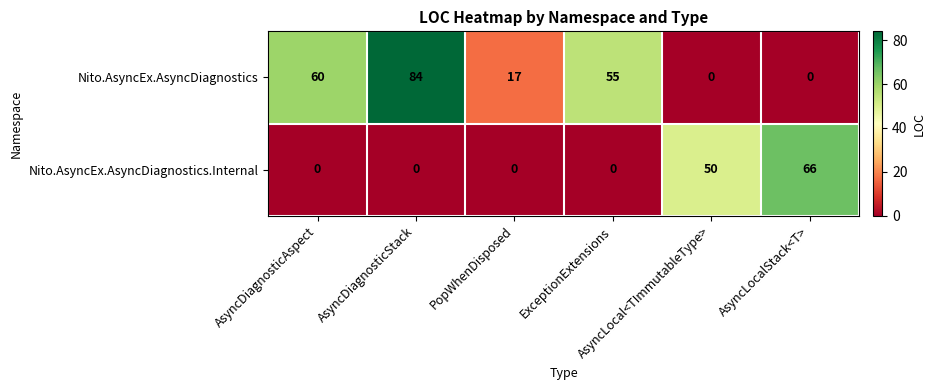

List the series in order of their peak value, lowest first.

Nito.AsyncEx.AsyncDiagnostics.Internal, Nito.AsyncEx.AsyncDiagnostics